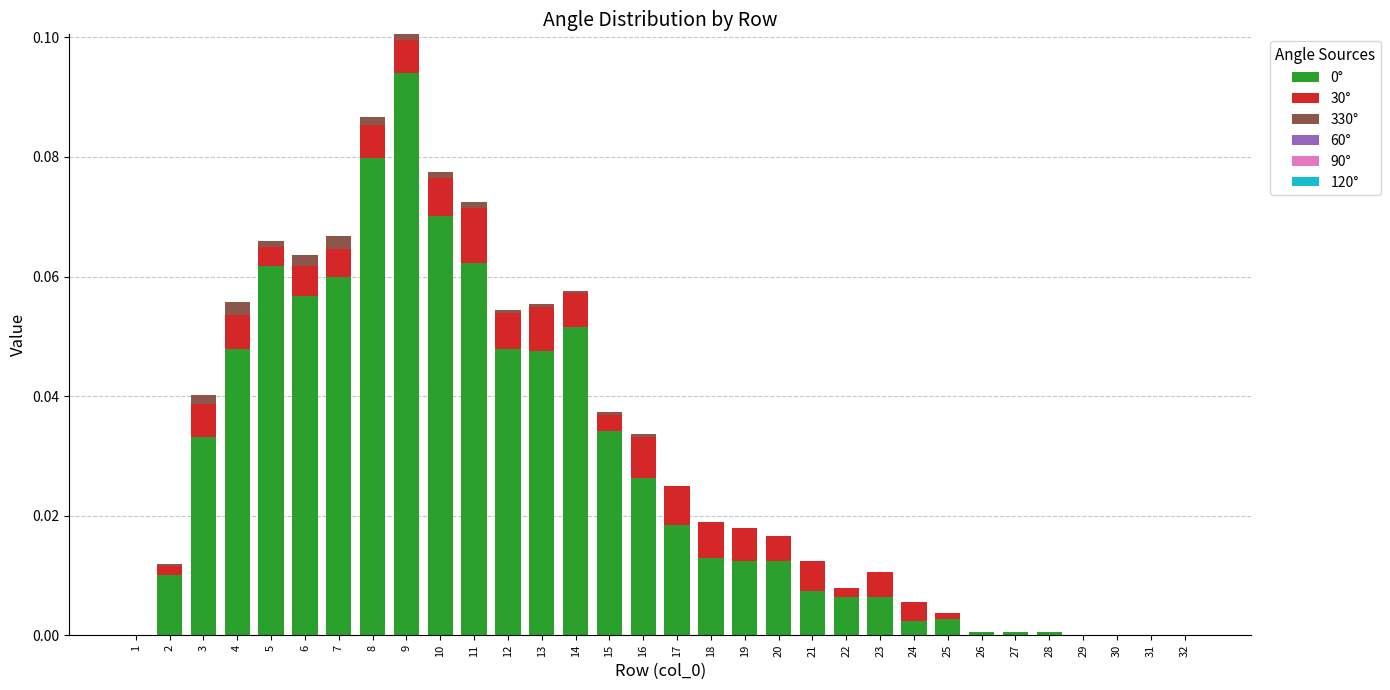

At which category is the sum across all series the highest?

9